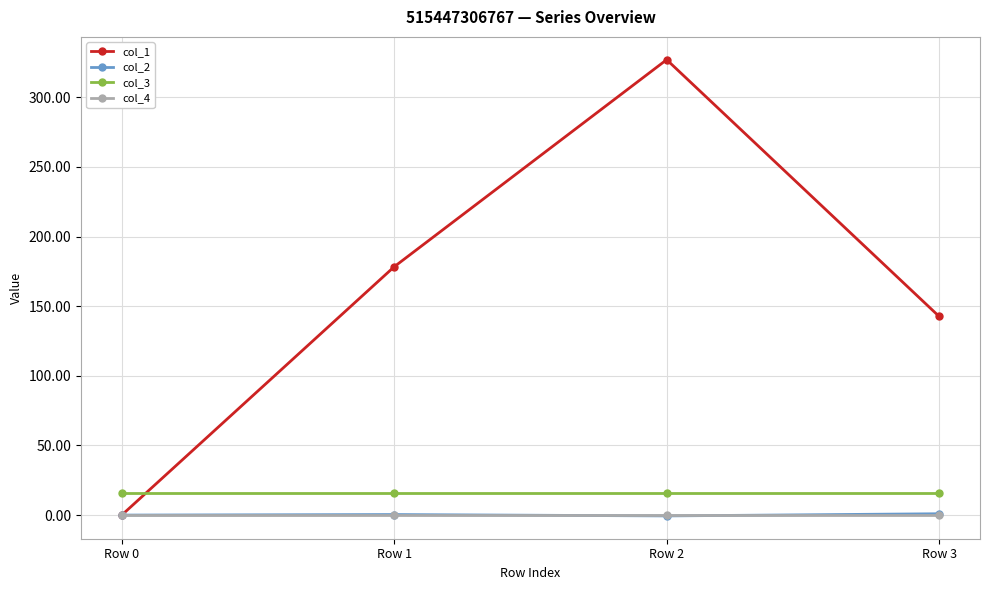

Where do col_3 and col_1 first cross each other?

Row 0 and Row 1